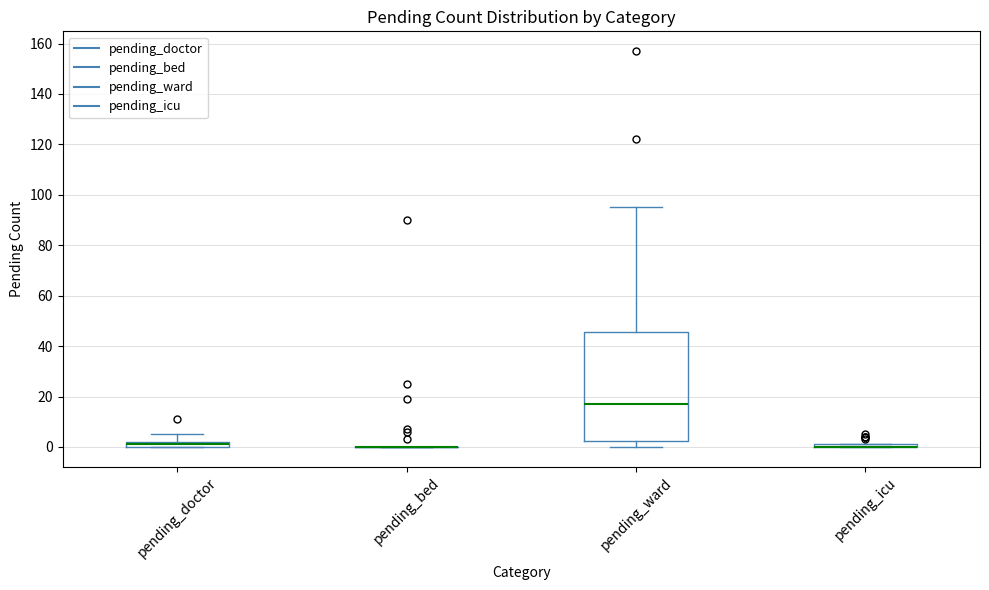

Where does the upper whisker of the box for pending_doctor end on the y-axis? The values are not printed on the chart, so give them approximately, as read against the axis.

6